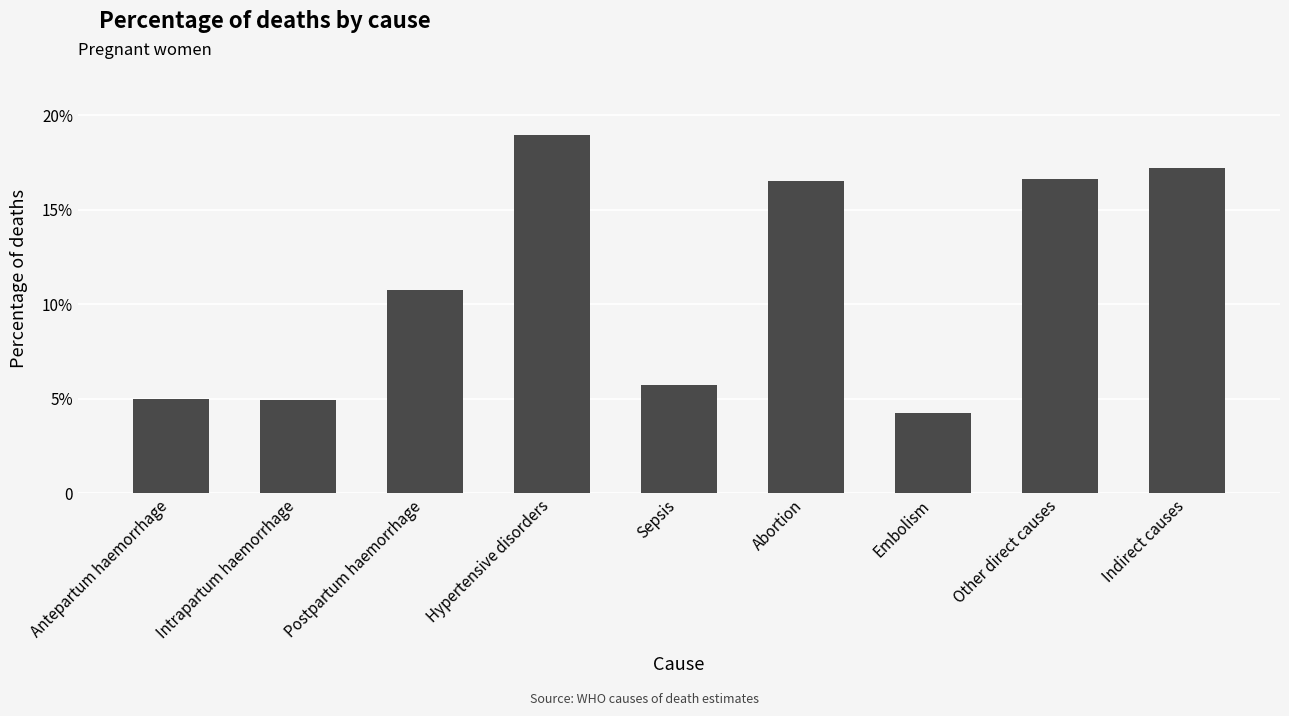

What is the label of the 5th bar from the right?

Sepsis